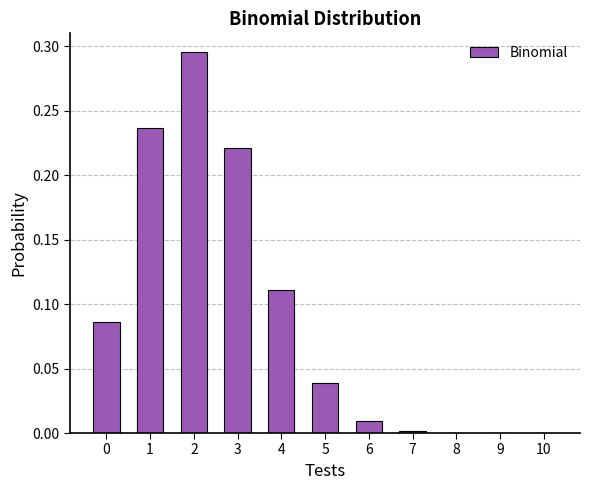

What is the sum of all values?

1.0